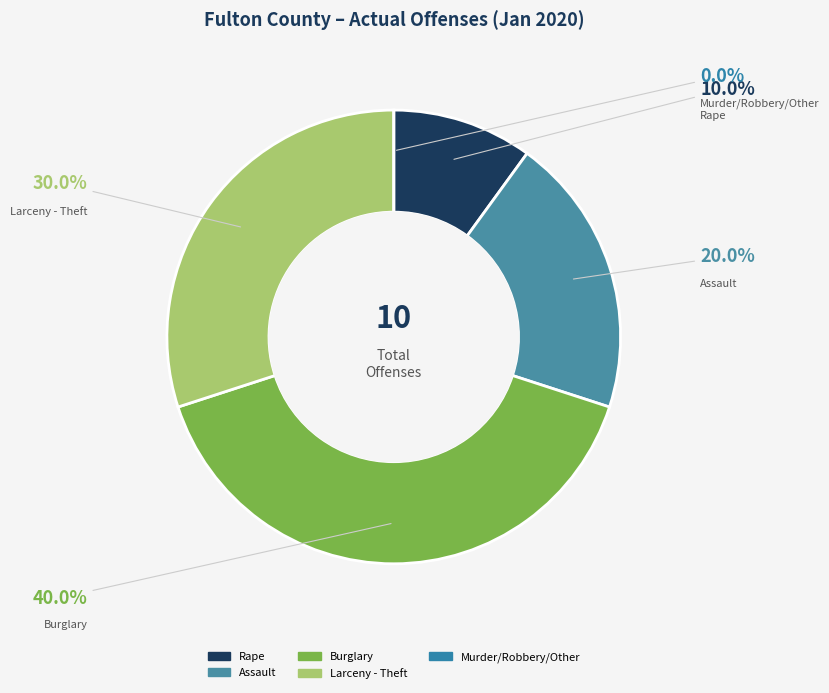

The Larceny - Theft slice represents 30% of the pie. True or false?

True